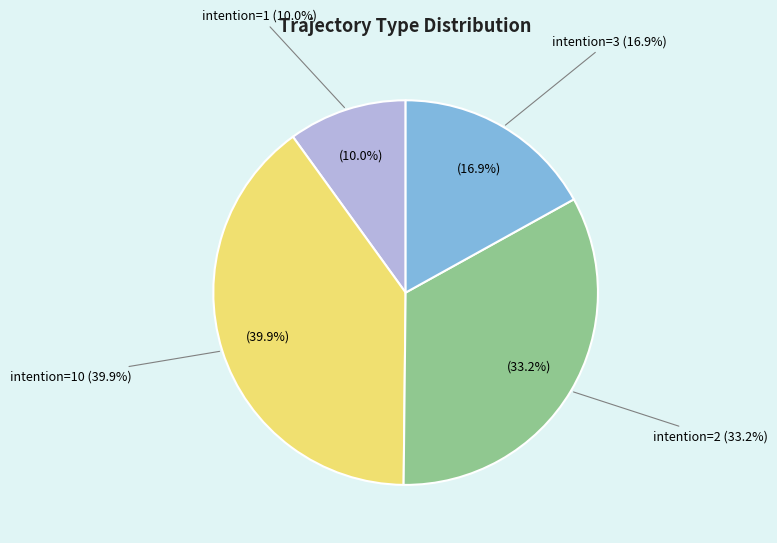

Which has a higher value, agg (intention=1) or agg (intention=2)?

agg (intention=2)